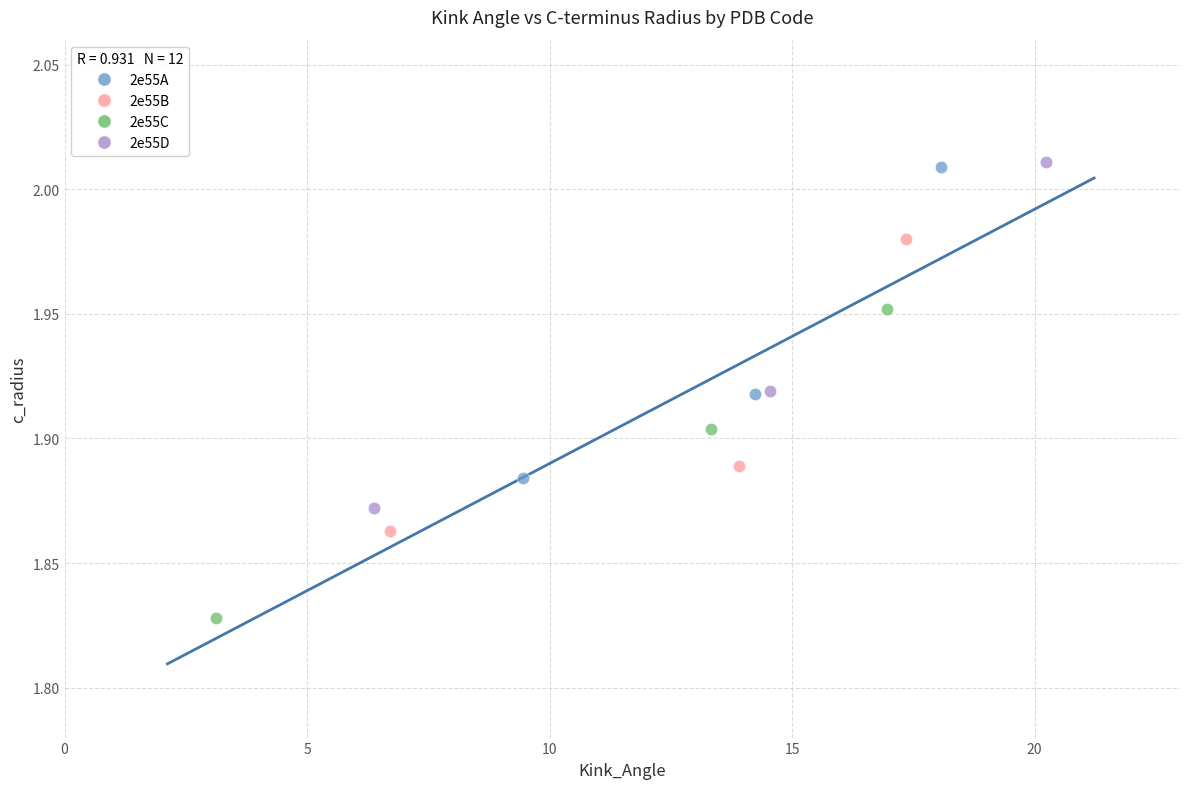

Which series has the widest spread of Y values?

2e55D